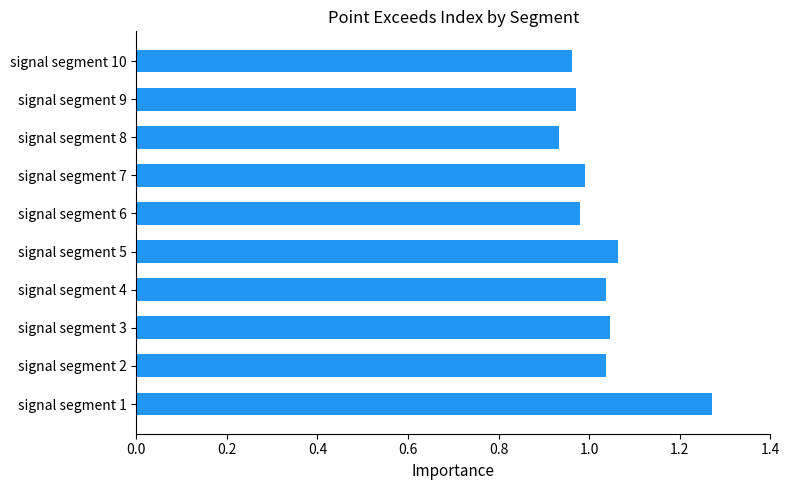

Approximately how many times larger is the value at signal segment 4 compared to signal segment 1?

0.8